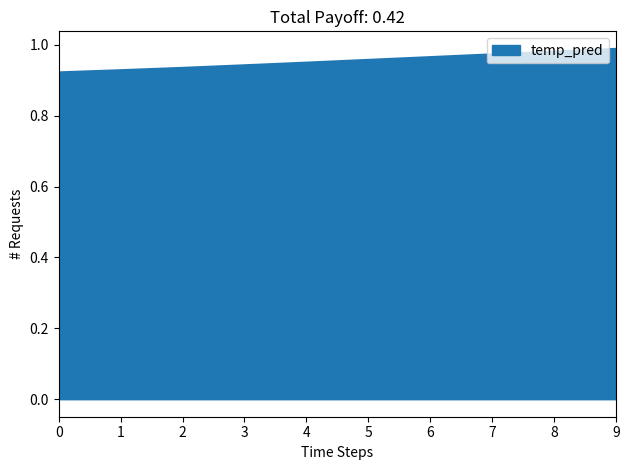

True or false: the data shows 0.5 at 4.

False